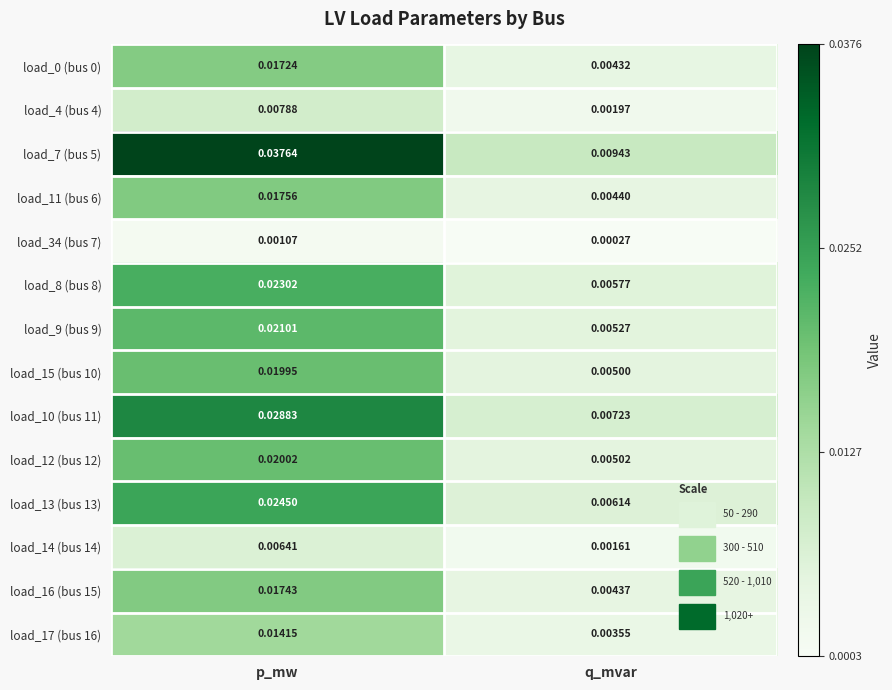

At which category is the sum across all series the highest?

p_mw